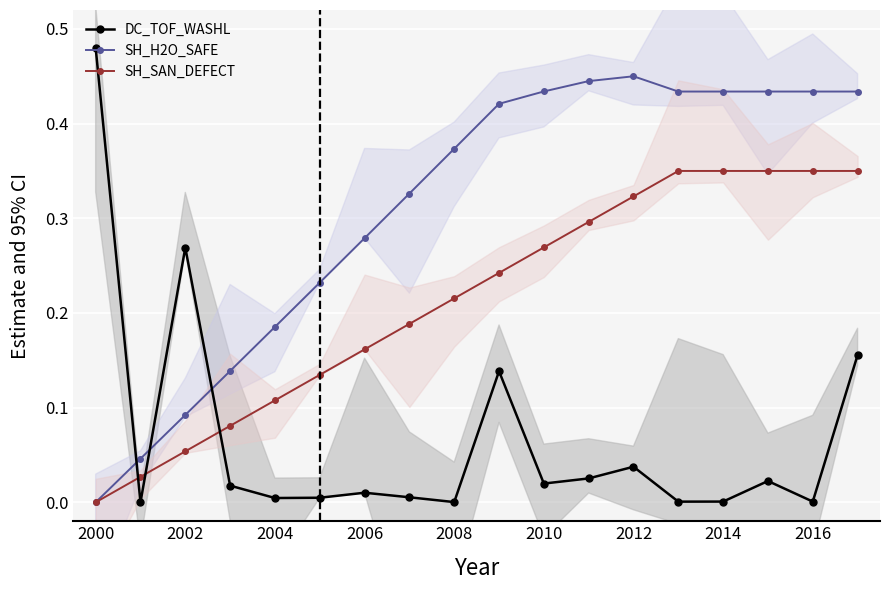

Is the value of SH_H2O_SAFE at 2004 greater than the value of DC_TOF_WASHL at 2004?

Yes